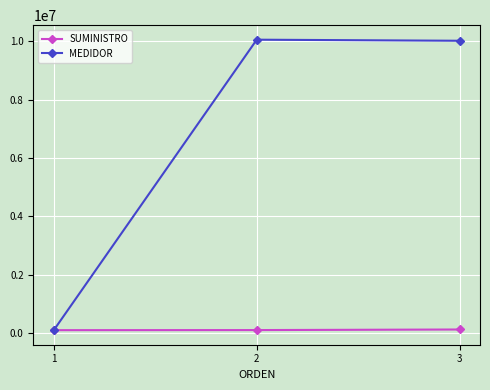

What is the total value across all series at 3?

10146364